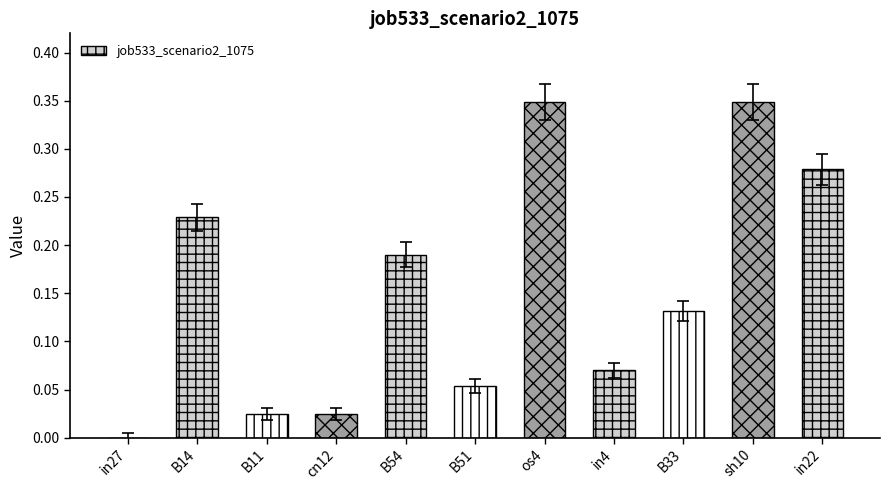

What is the sum of the values at B14 and in4?

0.3